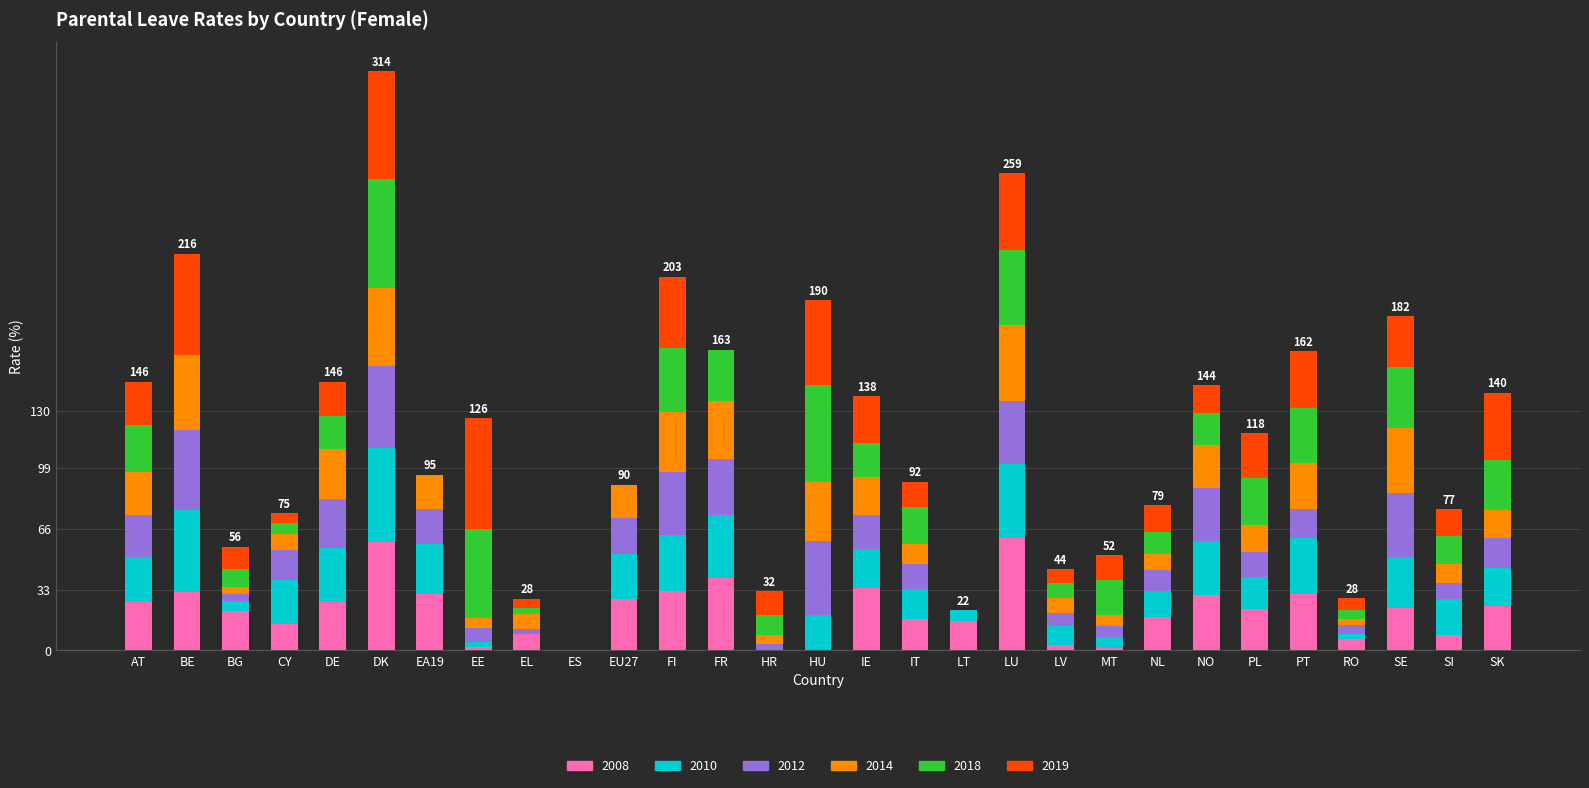

At which category is the sum across all series the highest?

DK